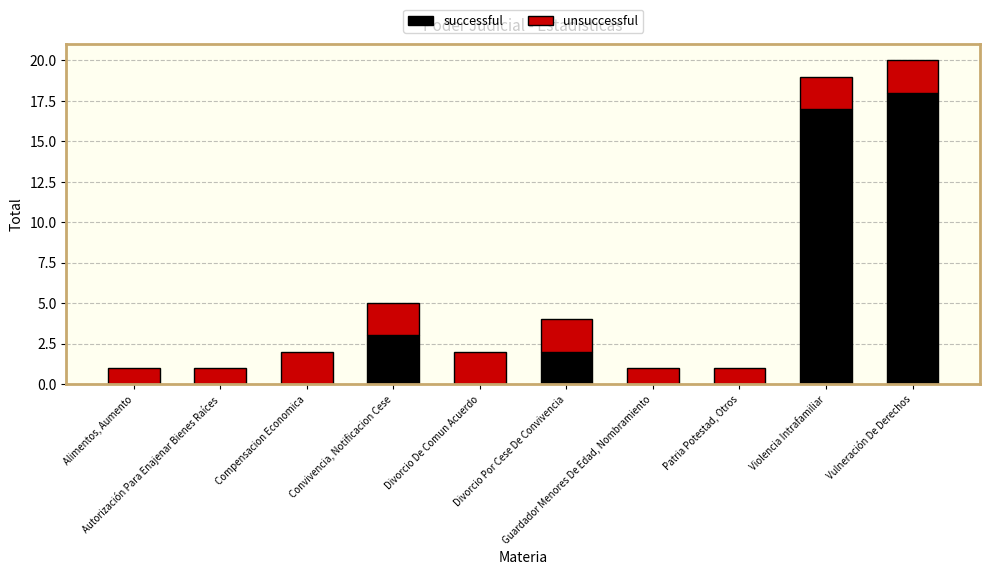

What is the sum of all successful values?

40